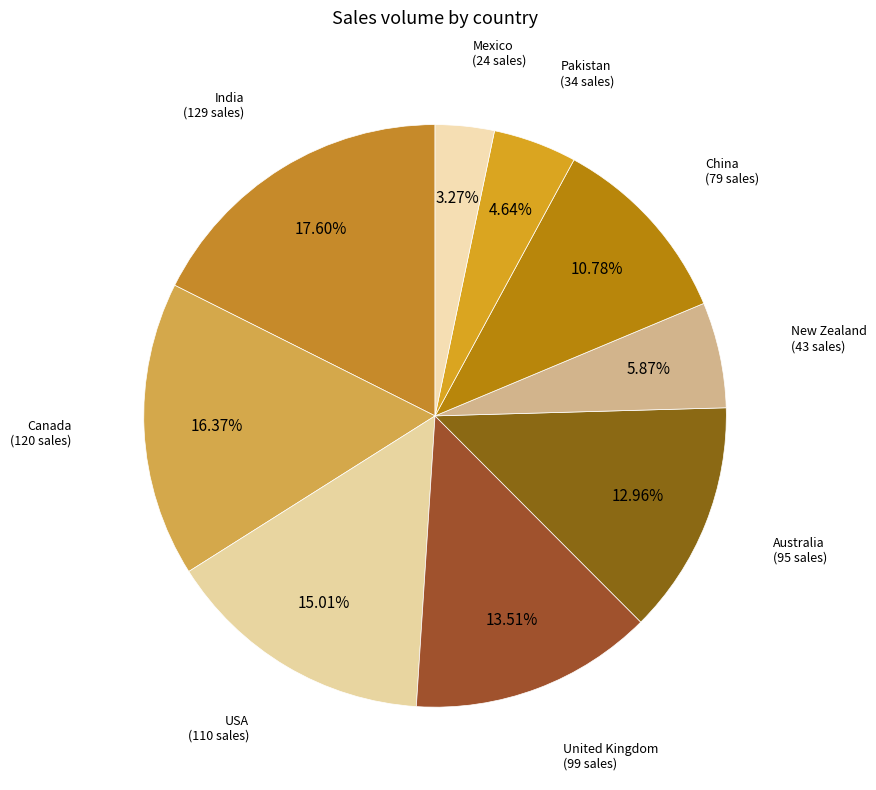

What is the smallest slice in the pie chart?

Mexico